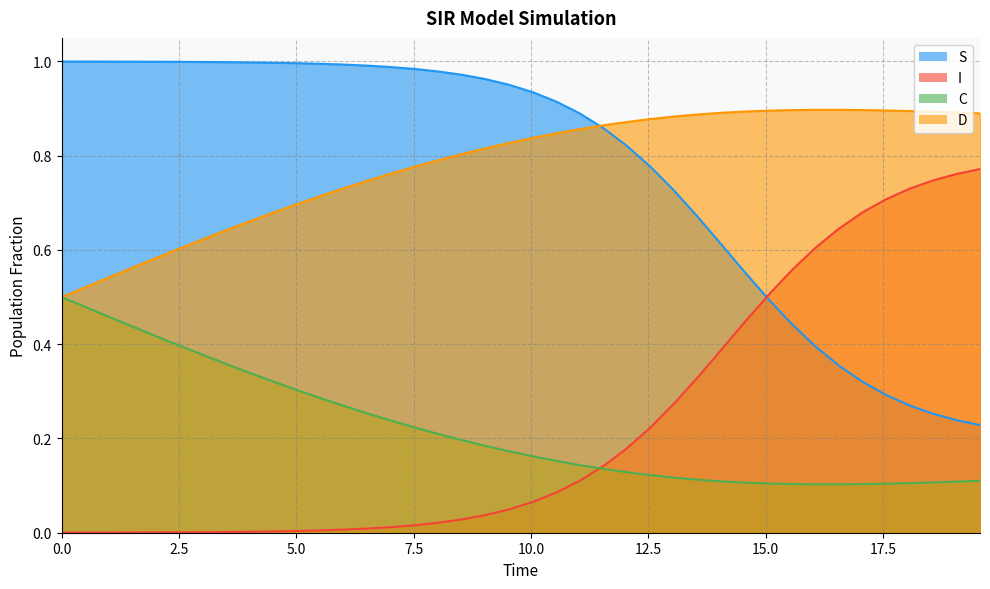

True or false: C and D cross at least once.

False